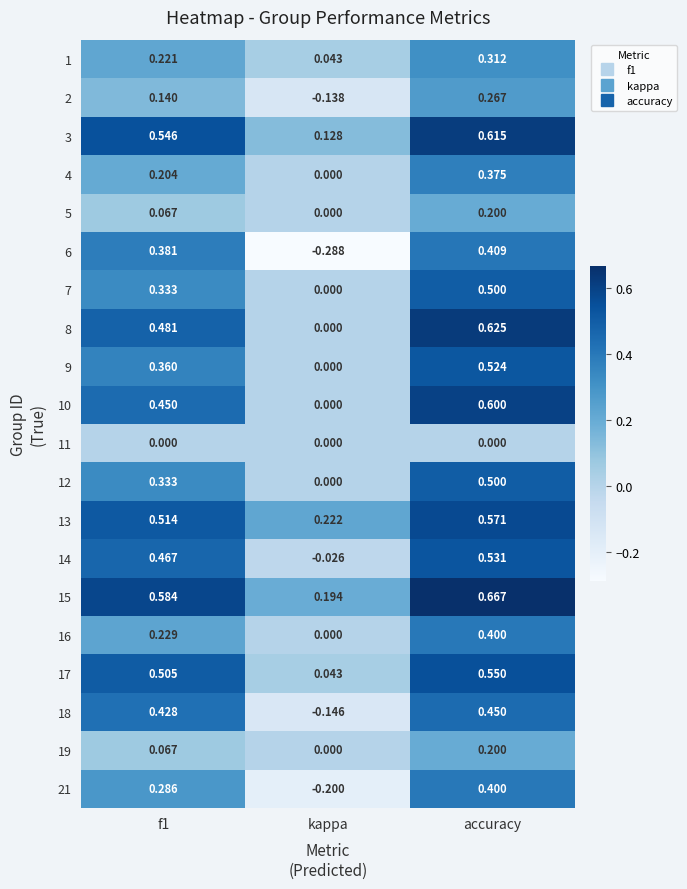

At which category is the sum across all series the highest?

accuracy